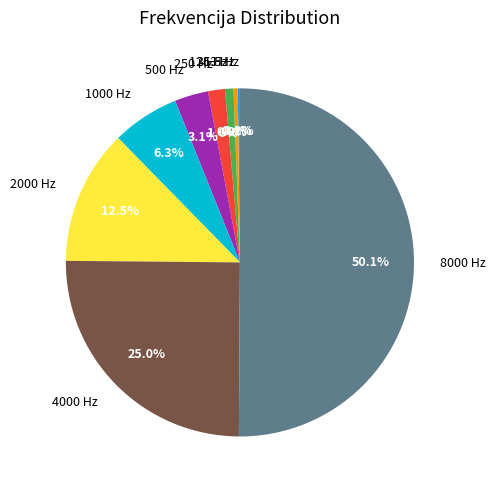

Which category accounts for the majority?

8000 Hz